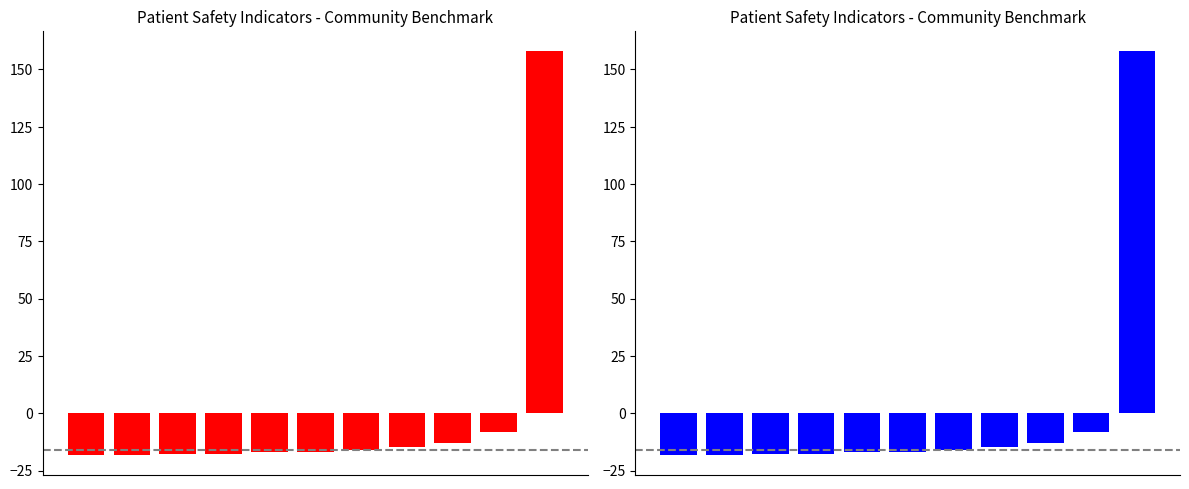

Reading left to right, extract all data points from this chart.

-18.3	-18.3	-17.9	-17.7	-16.9	-16.7	-16.1	-14.7	-13.0	-8.3	158.0